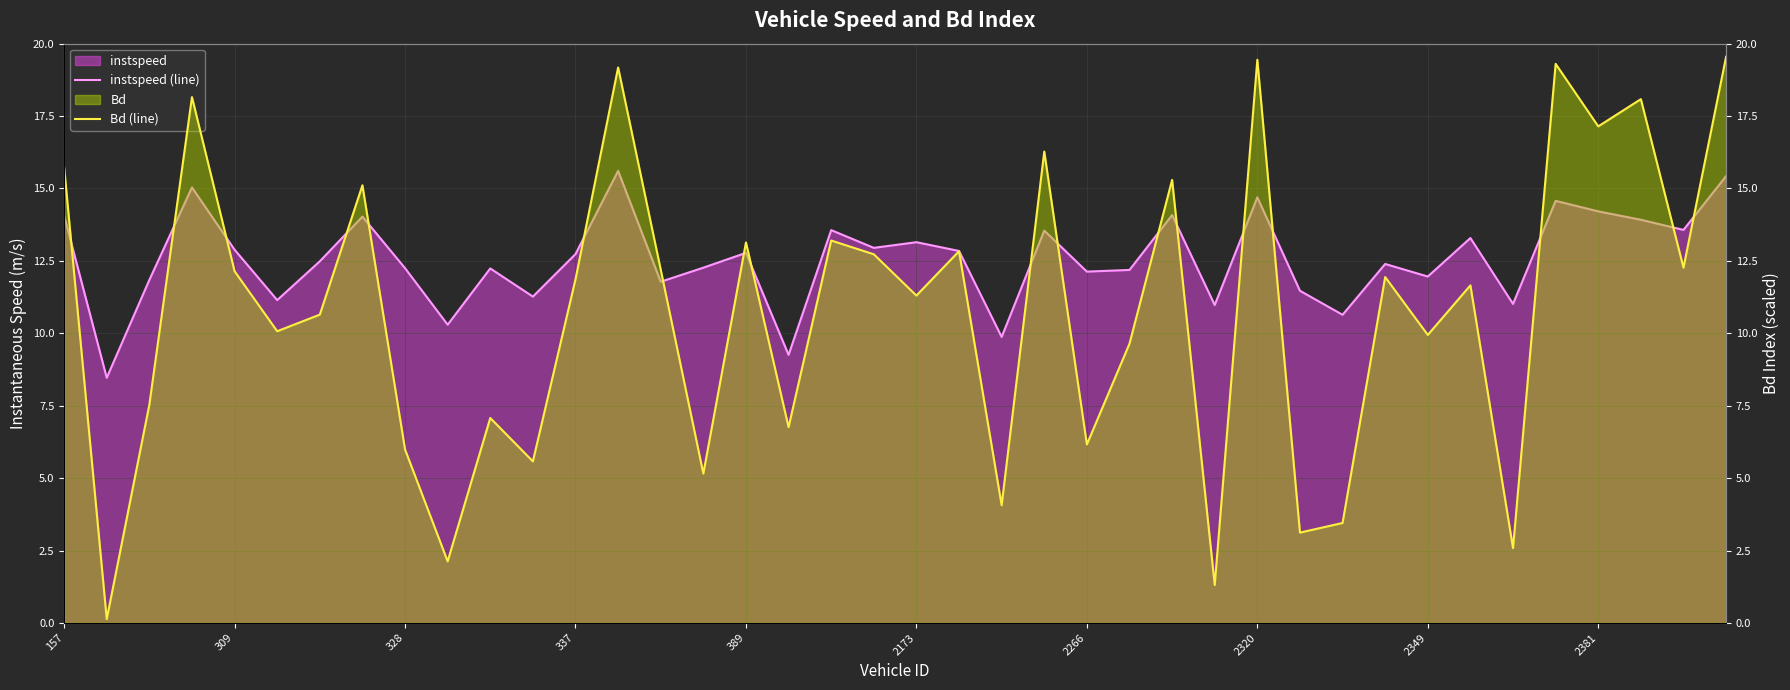

Read the Bd (line) value at 15.

5.2